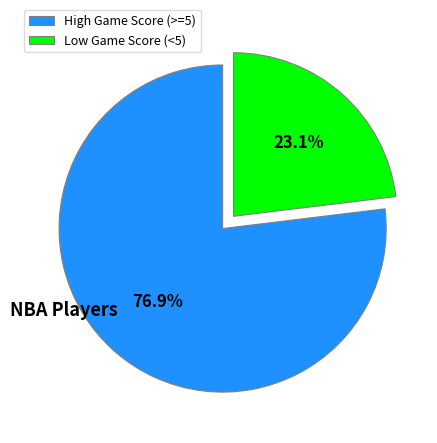

Approximately how many times larger is the value at High Game Score (>=5) compared to Low Game Score (<5)?

3.3